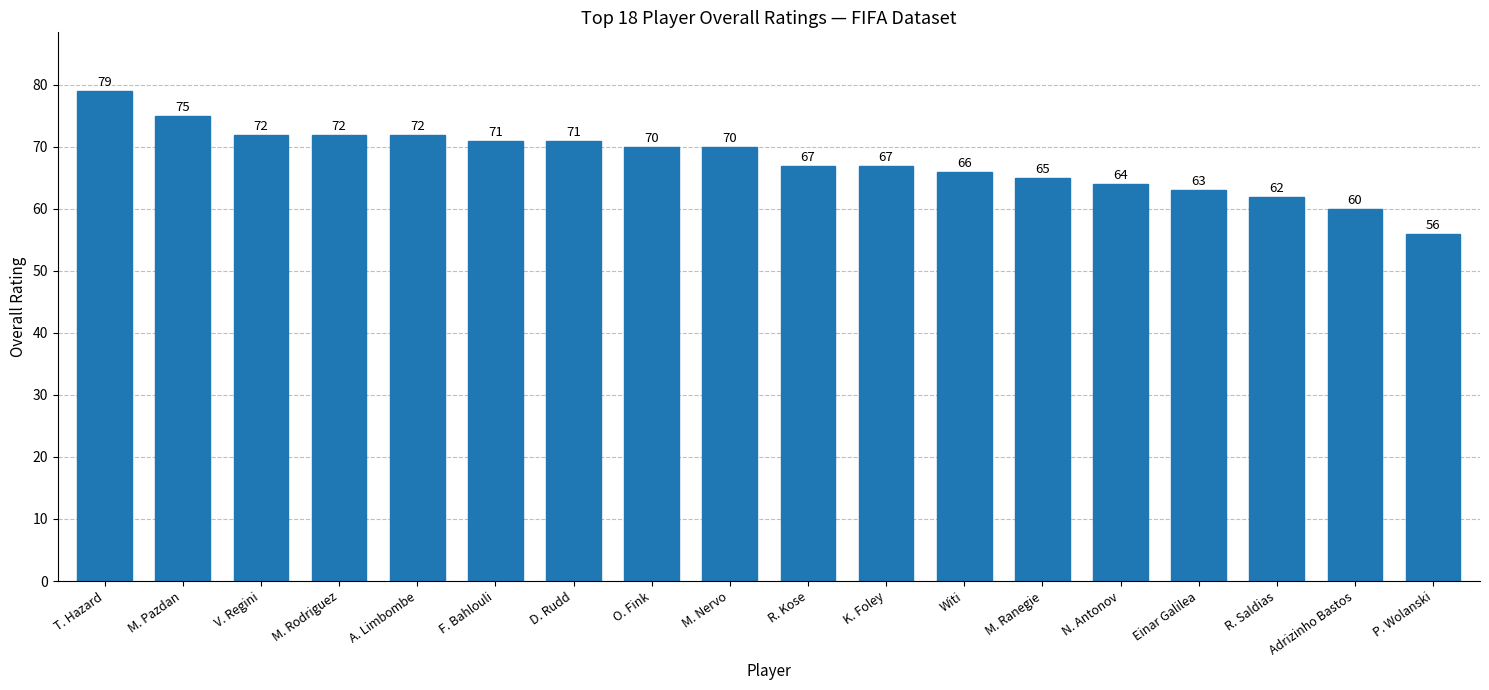

What is the minimum value shown in the chart?

56